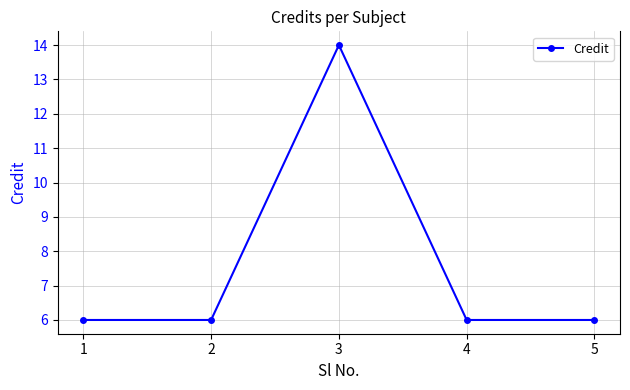

Is this an area chart (filled region under the line)?

No